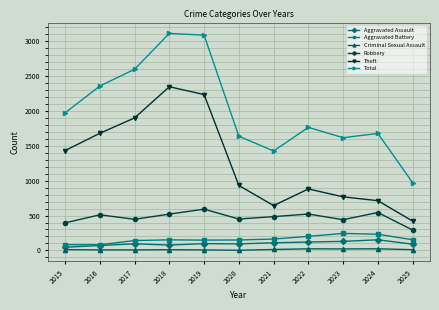

Which series has the largest range (max minus min)?

Total